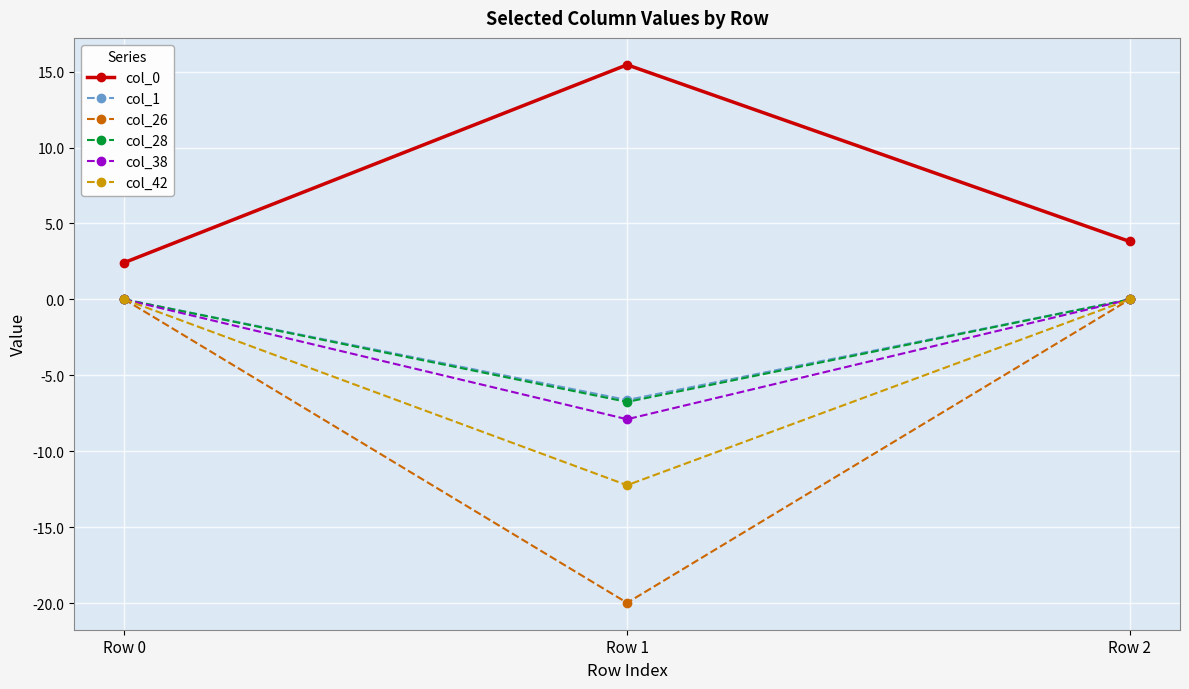

The col_38 series shows 3.7 at Row 0. True or false?

False